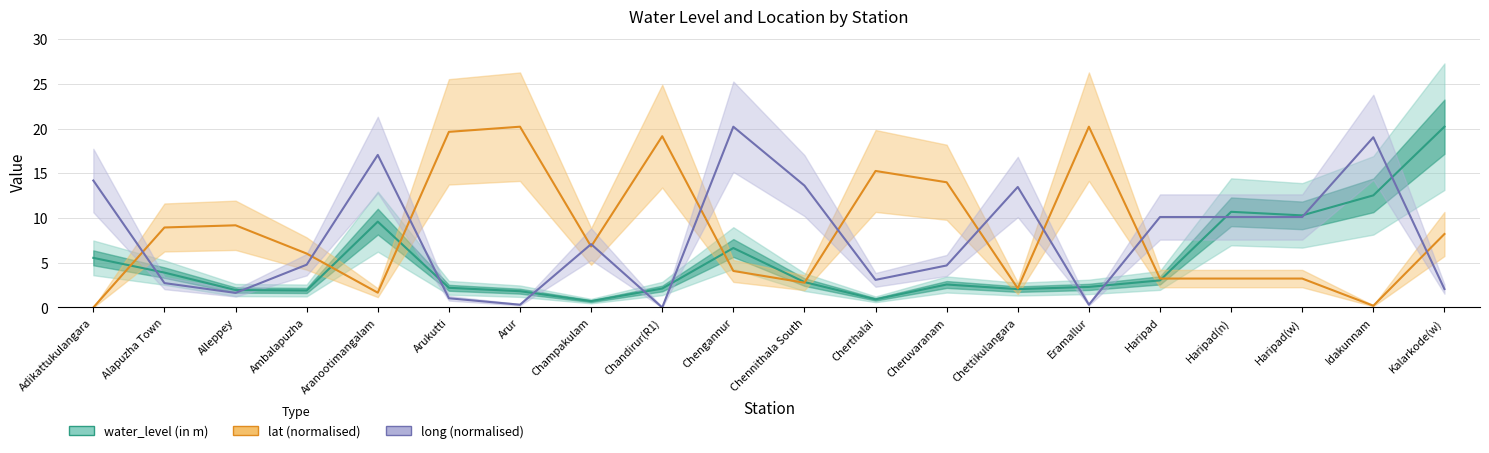

Reading right to left, what are all the values shown in this chart?

water_level (in m): 20.2	12.5	10.3	10.7	3.0	2.3	2.0	2.6	0.9	2.8	6.7	2.1	0.7	1.8	2.2	9.6	1.9	1.9	3.9	5.5
lat (normalised): 8.2	0.2	3.2	3.2	3.2	20.2	2.1	14.0	15.3	2.8	4.1	19.2	6.8	20.2	19.6	1.7	6.0	9.2	8.9	0.0
long (normalised): 2.1	19.0	10.1	10.1	10.1	0.3	13.5	4.7	3.1	13.6	20.2	0.0	7.1	0.3	1.0	17.1	4.8	1.6	2.7	14.2